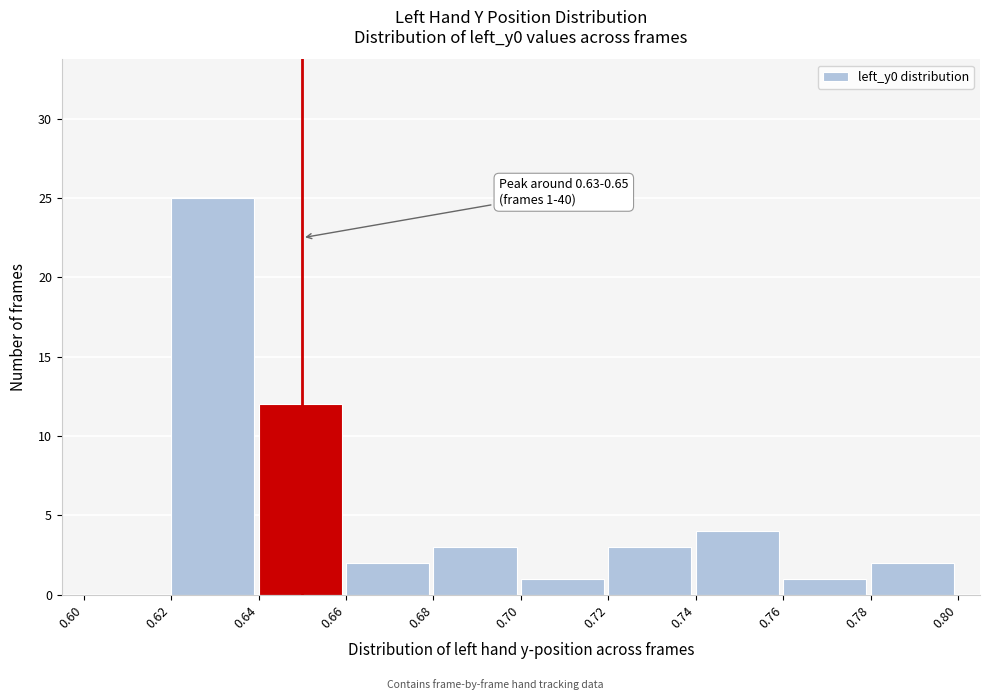

Over which range of the x-axis is the bar tallest?

0.62 to 0.64